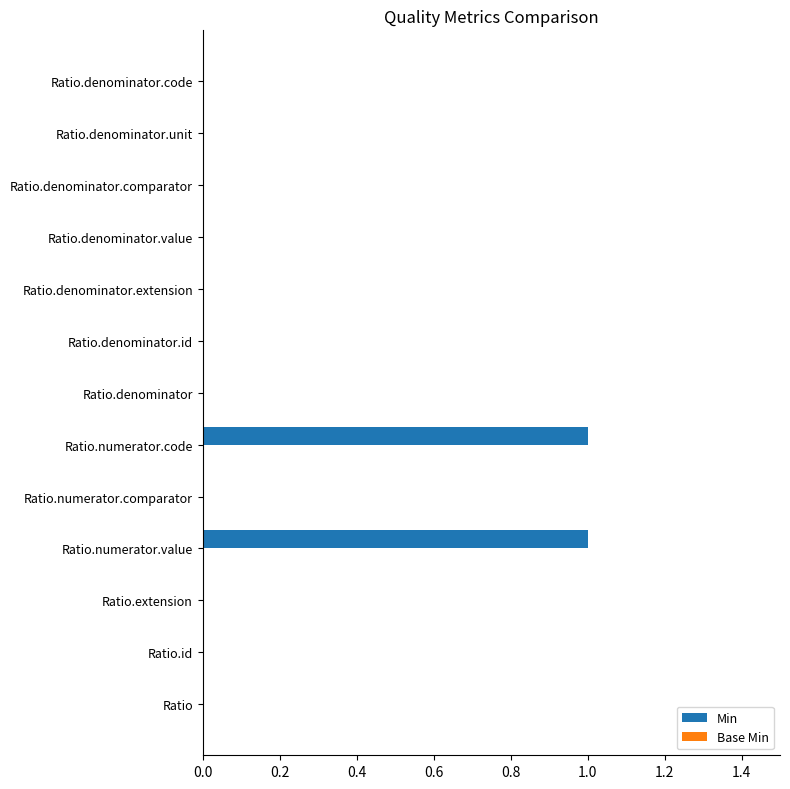

The chart shows a value of 2 at Ratio.numerator.value. True or false?

False